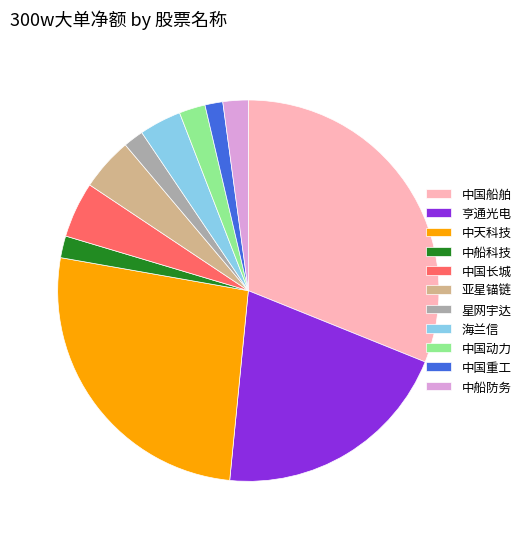

Which has a higher value, 星网宇达 or 中国长城?

中国长城